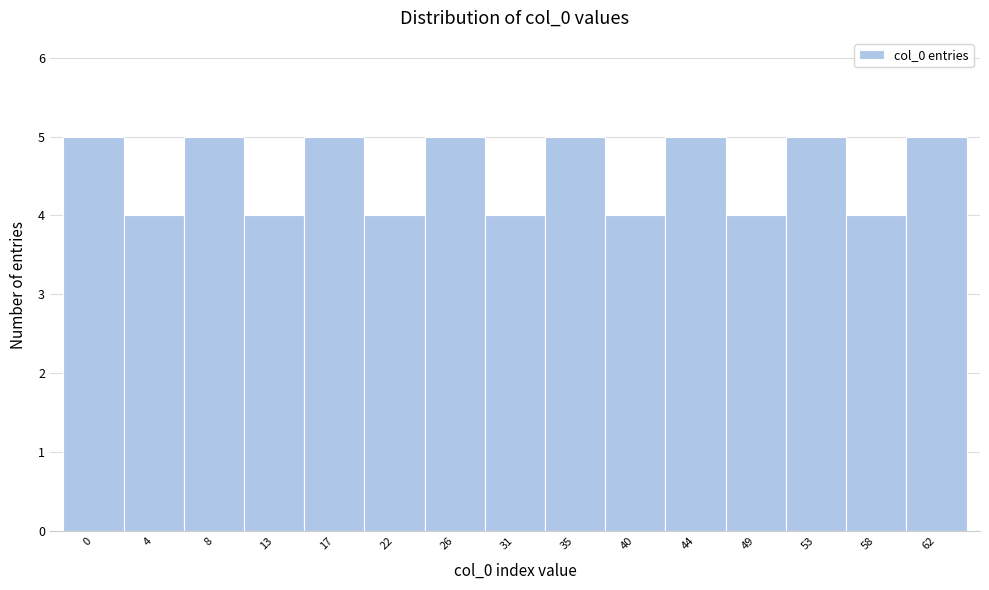

Reading left to right, extract all data points from this chart.

5	4	5	4	5	4	5	4	5	4	5	4	5	4	5